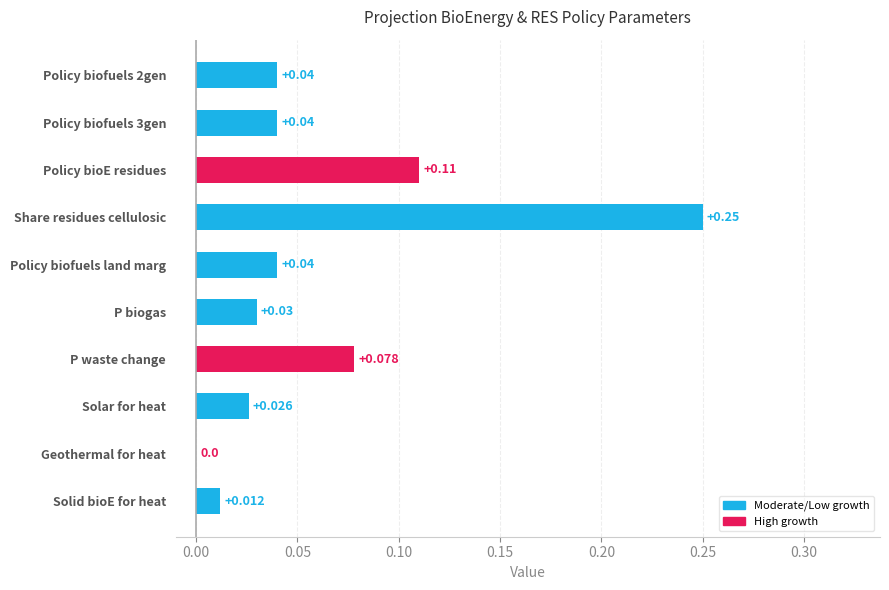

Between Policy bioE residues and P waste change, which is larger?

Policy bioE residues